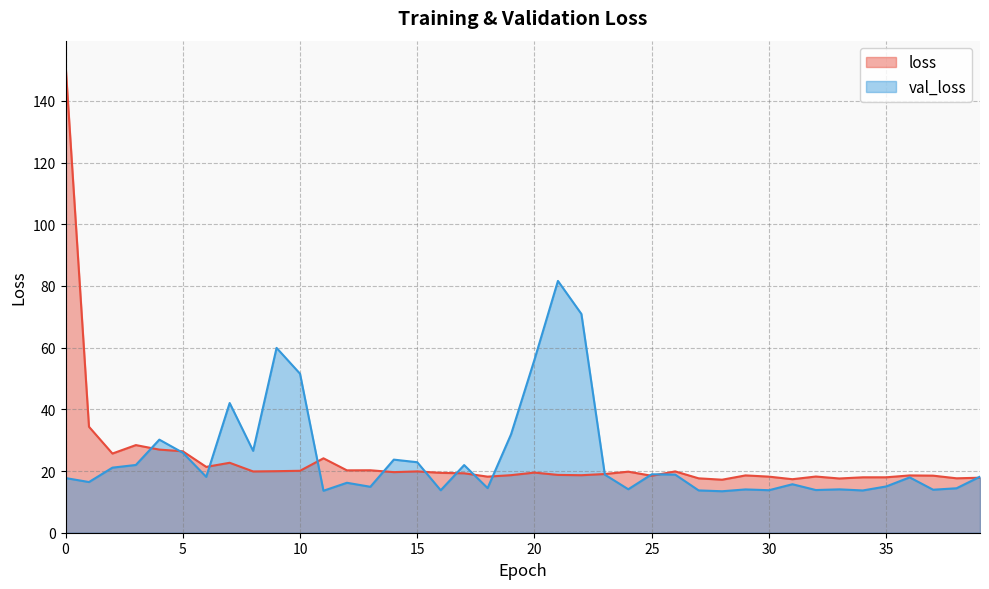

At which label does val_loss reach its peak?

21